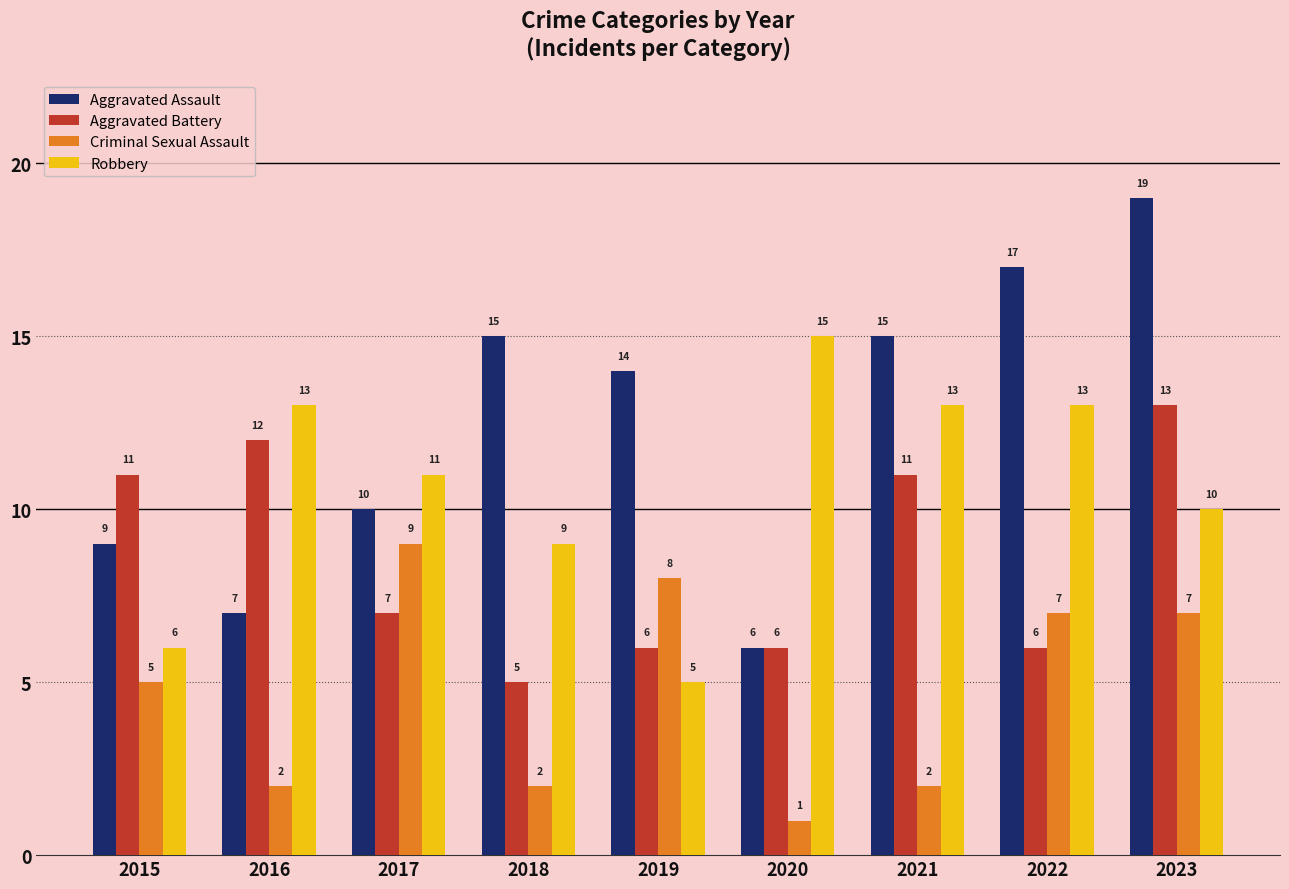

What is the total value across all series at 2023?

49